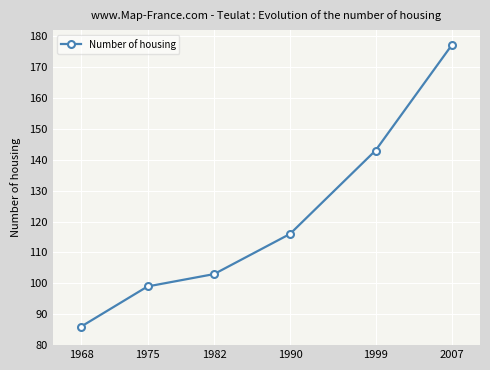

What is the sum of all values?

724